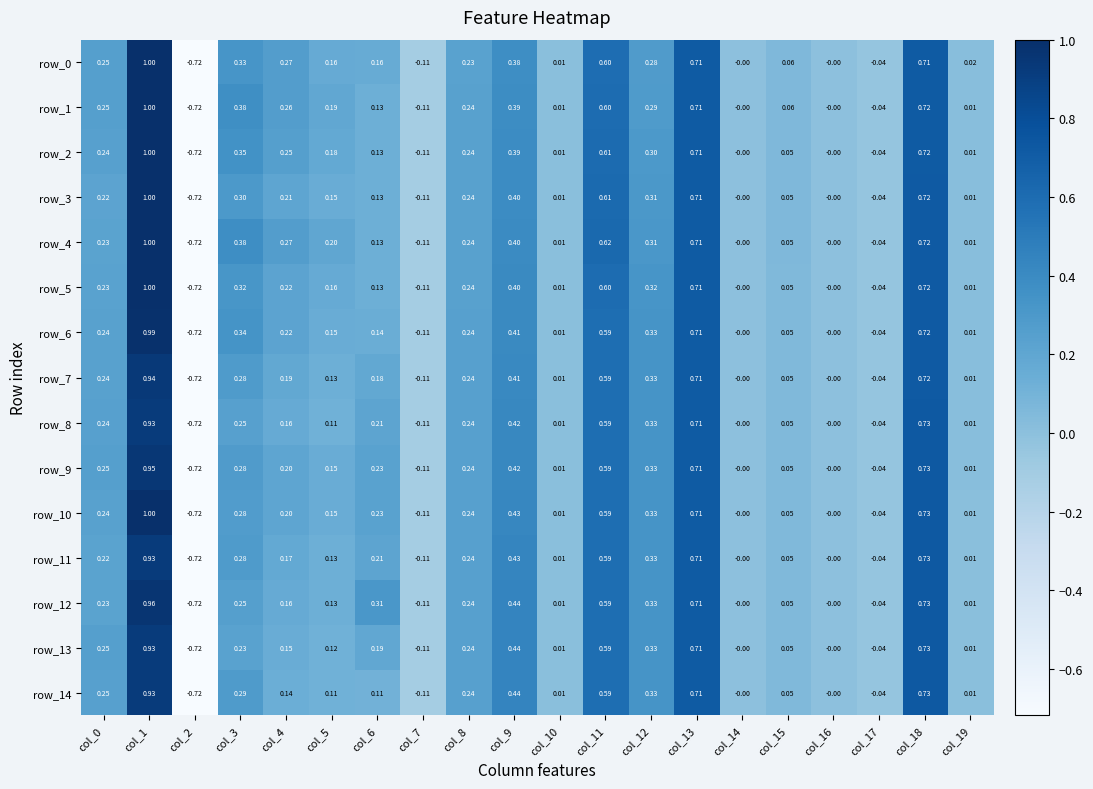

Is the value of row_11 at col_4 greater than the value of row_0 at col_4?

No